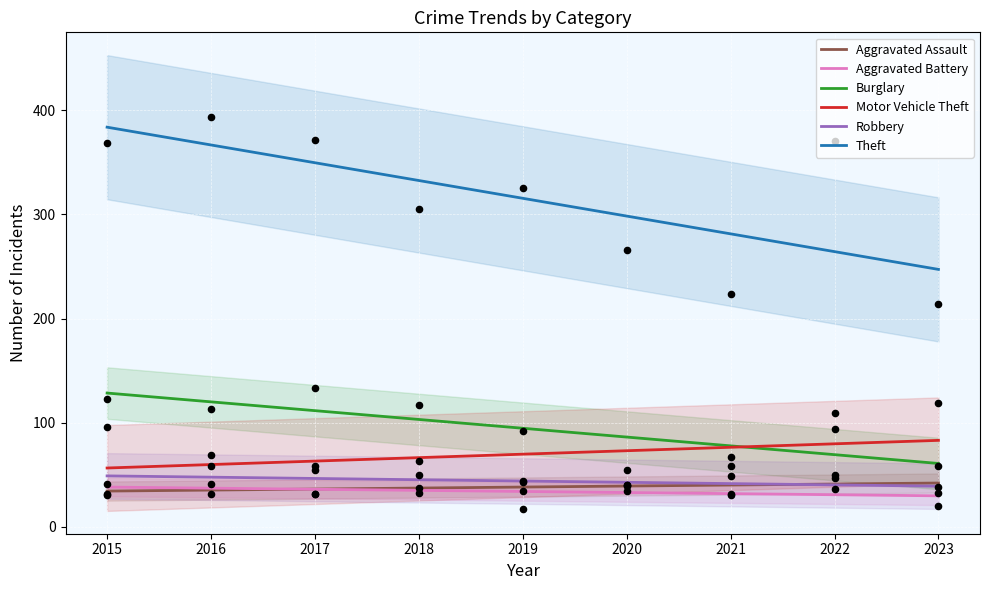

Is the value of Aggravated Assault at 2021 greater than the value of Burglary at 2018?

No